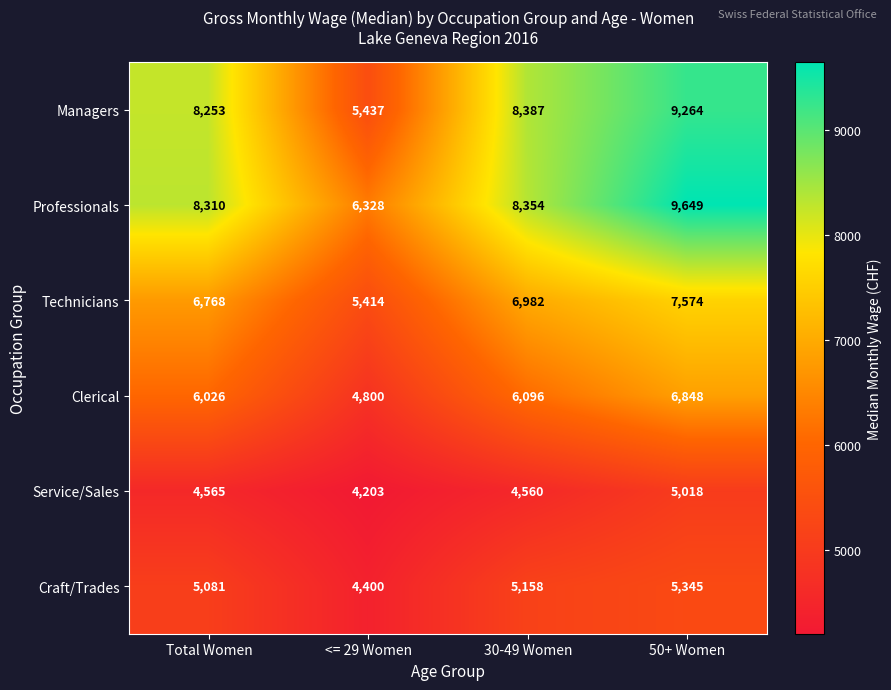

At which label is Clerical closest to 5824?

Total Women